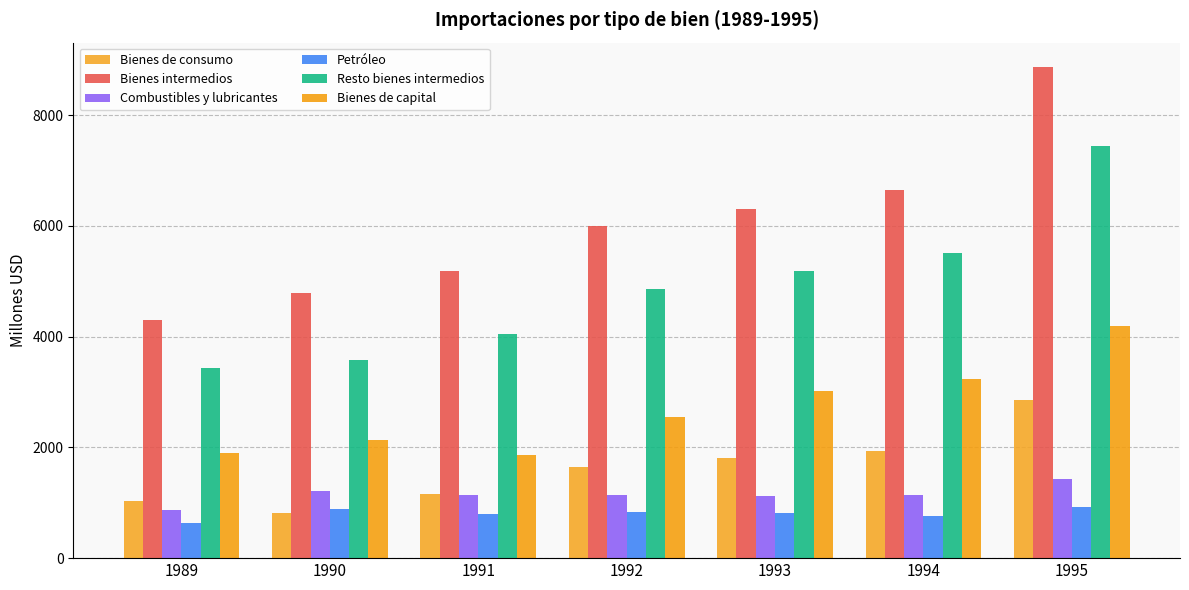

The value of Petróleo at 1995 is 925. True or false?

True